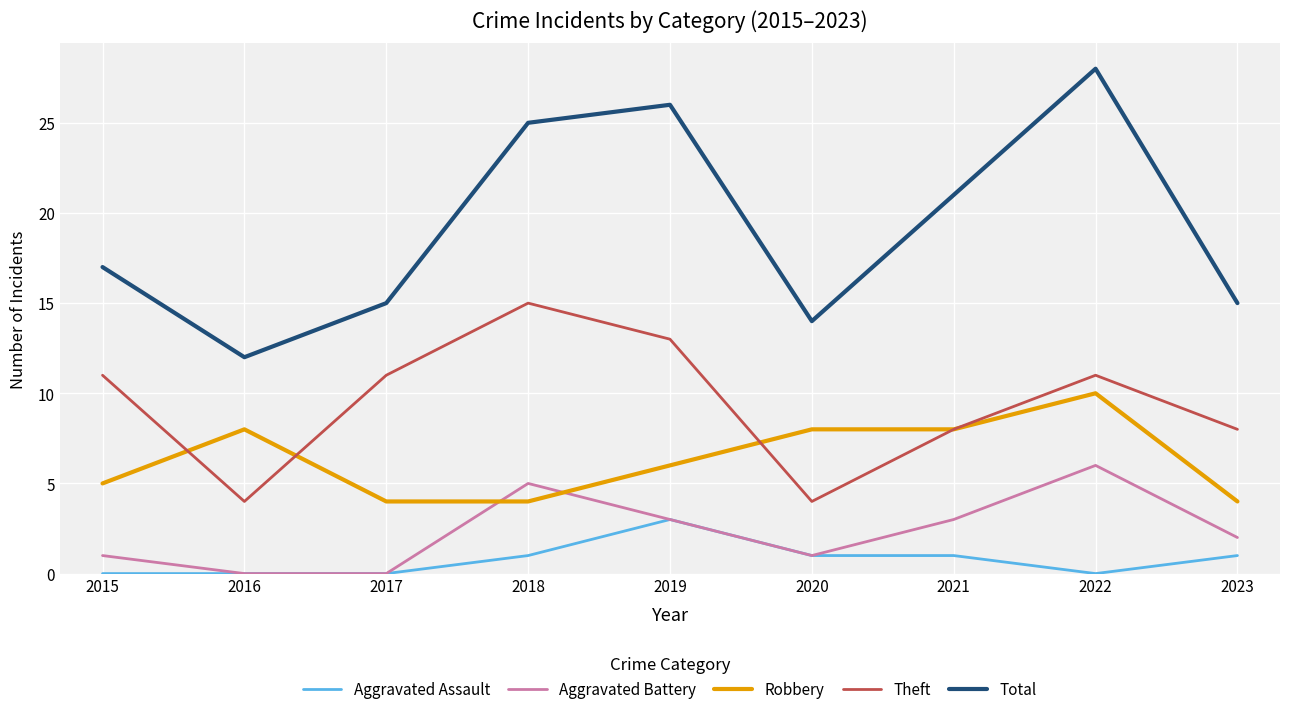

Rank the series by their maximum value, from highest to lowest.

Total, Theft, Robbery, Aggravated Battery, Aggravated Assault